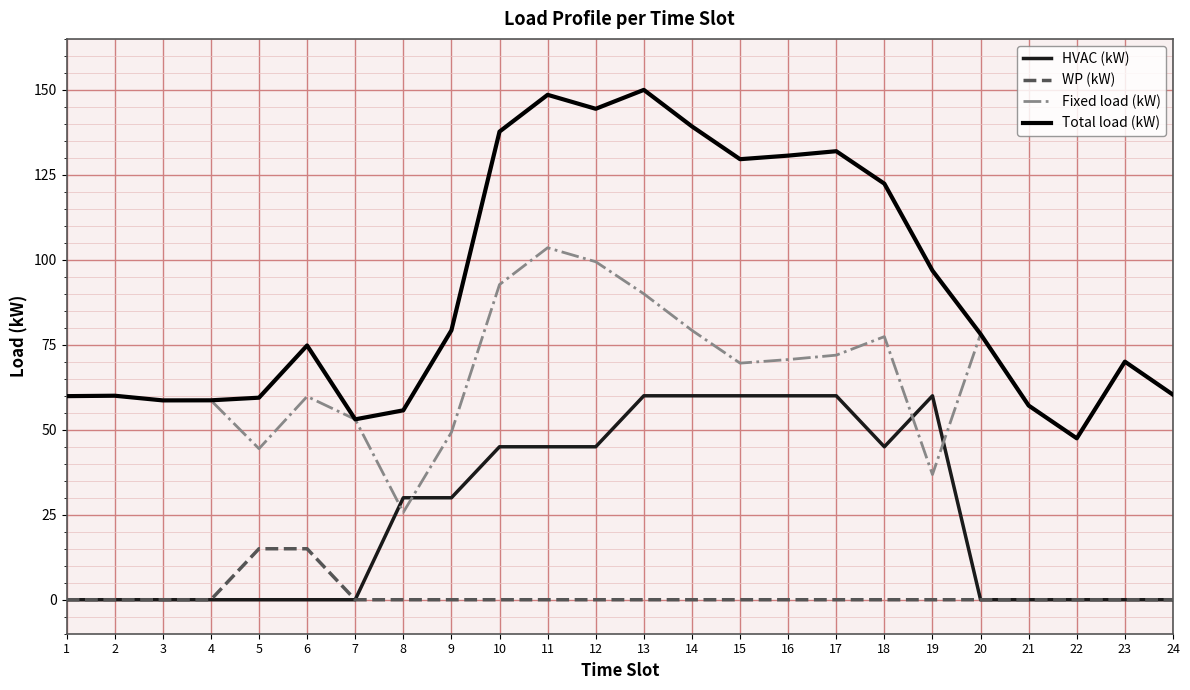

What is the sum of all WP (kW) values?

30.0